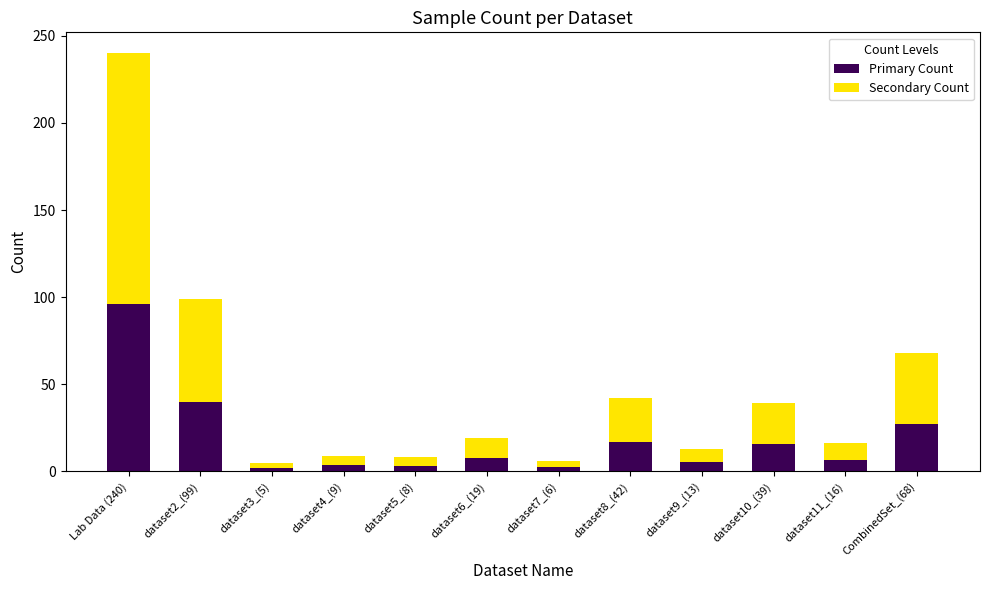

What is the average value of the Primary Count series?

18.8